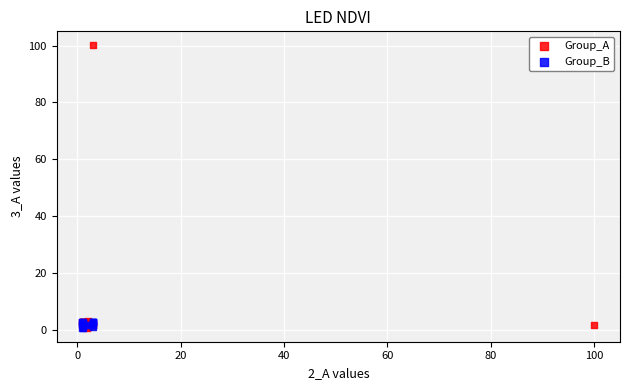

Which series reaches the maximum Y coordinate?

Group_A